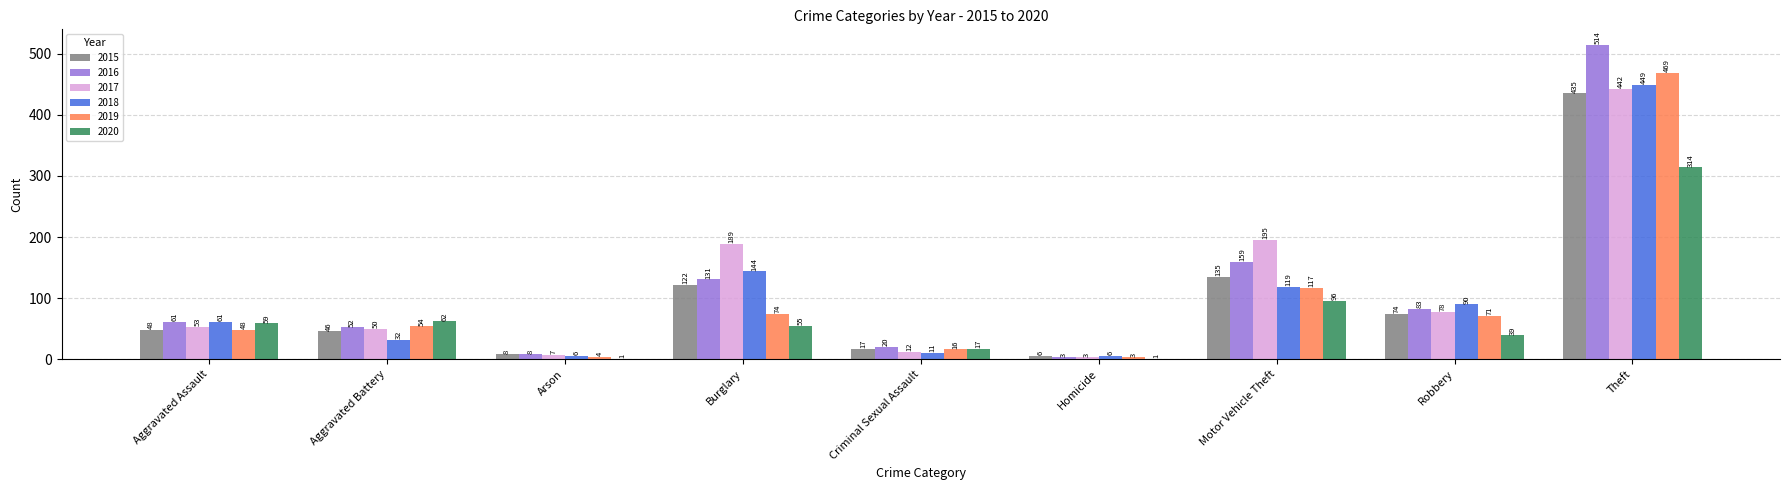

Reading left to right, list all the values displayed in this chart.

2015: Aggravated Assault=48	Aggravated Battery=46	Arson=8	Burglary=122	Criminal Sexual Assault=17	Homicide=6	Motor Vehicle Theft=135	Robbery=74	Theft=435
2016: Aggravated Assault=61	Aggravated Battery=52	Arson=8	Burglary=131	Criminal Sexual Assault=20	Homicide=3	Motor Vehicle Theft=159	Robbery=83	Theft=514
2017: Aggravated Assault=53	Aggravated Battery=50	Arson=7	Burglary=189	Criminal Sexual Assault=12	Homicide=3	Motor Vehicle Theft=195	Robbery=78	Theft=442
2018: Aggravated Assault=61	Aggravated Battery=32	Arson=6	Burglary=144	Criminal Sexual Assault=11	Homicide=6	Motor Vehicle Theft=119	Robbery=90	Theft=449
2019: Aggravated Assault=48	Aggravated Battery=54	Arson=4	Burglary=74	Criminal Sexual Assault=16	Homicide=3	Motor Vehicle Theft=117	Robbery=71	Theft=469
2020: Aggravated Assault=59	Aggravated Battery=62	Arson=1	Burglary=55	Criminal Sexual Assault=17	Homicide=1	Motor Vehicle Theft=96	Robbery=39	Theft=314